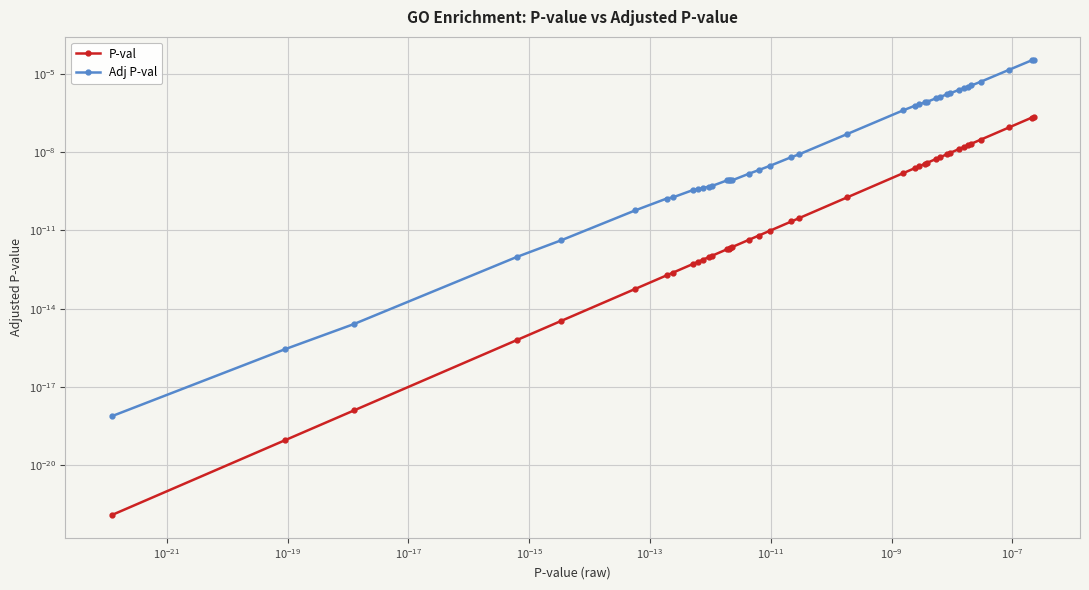

How many lines are shown in the chart?

2